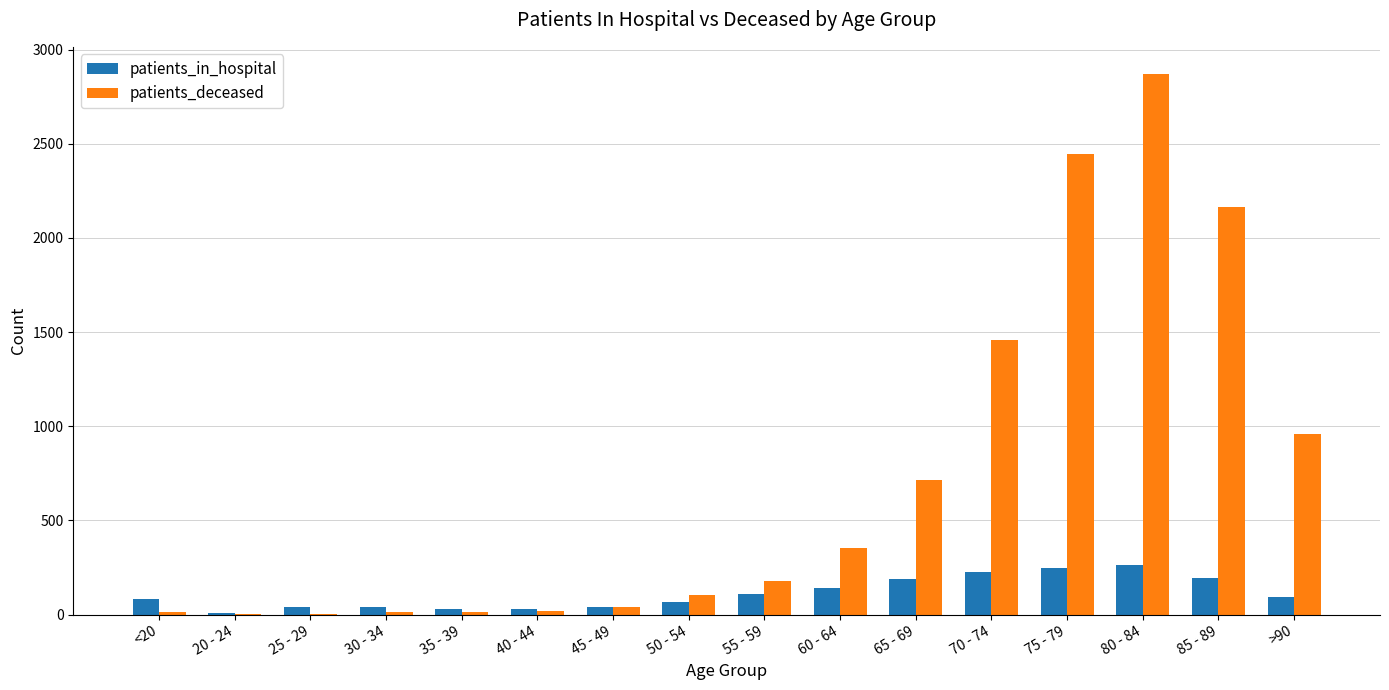

Between 25 - 29 and 80 - 84, which series saw the biggest shift?

patients_deceased